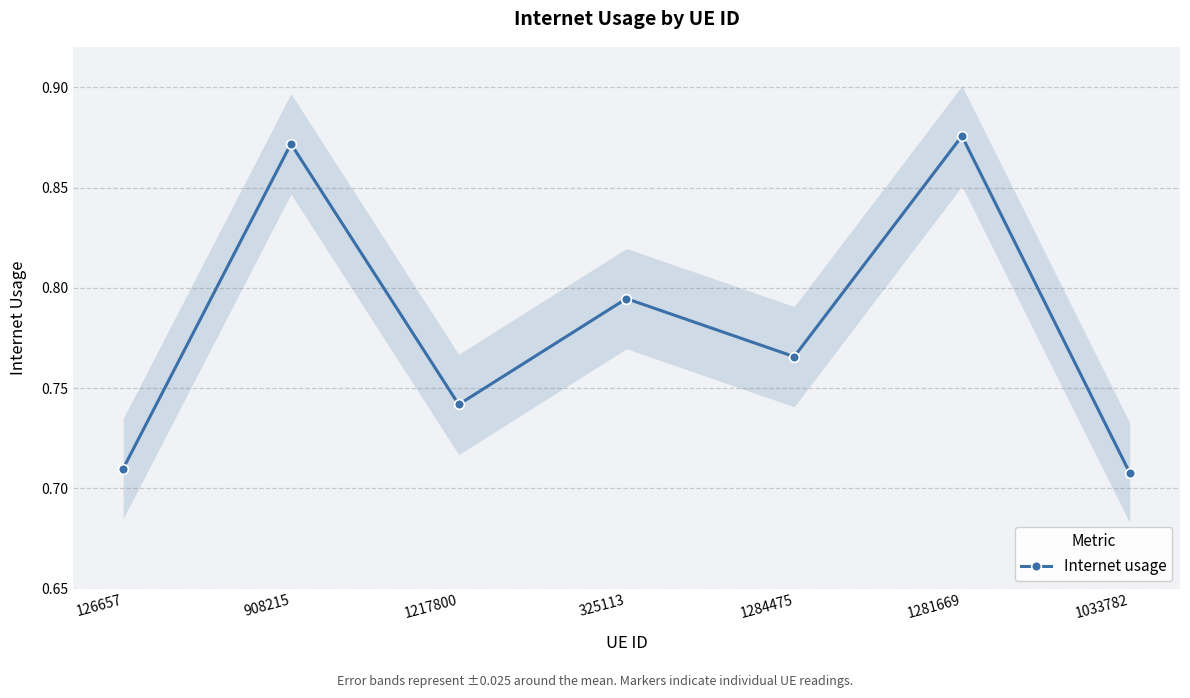

True or false: the data shows 0.7 at 1217800.

True